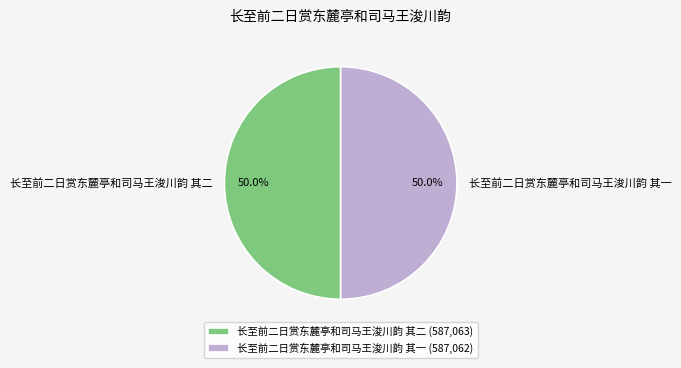

What is the ratio of the value at 长至前二日赏东麓亭和司马王浚川韵 其二 to the value at 长至前二日赏东麓亭和司马王浚川韵 其一?

1.0